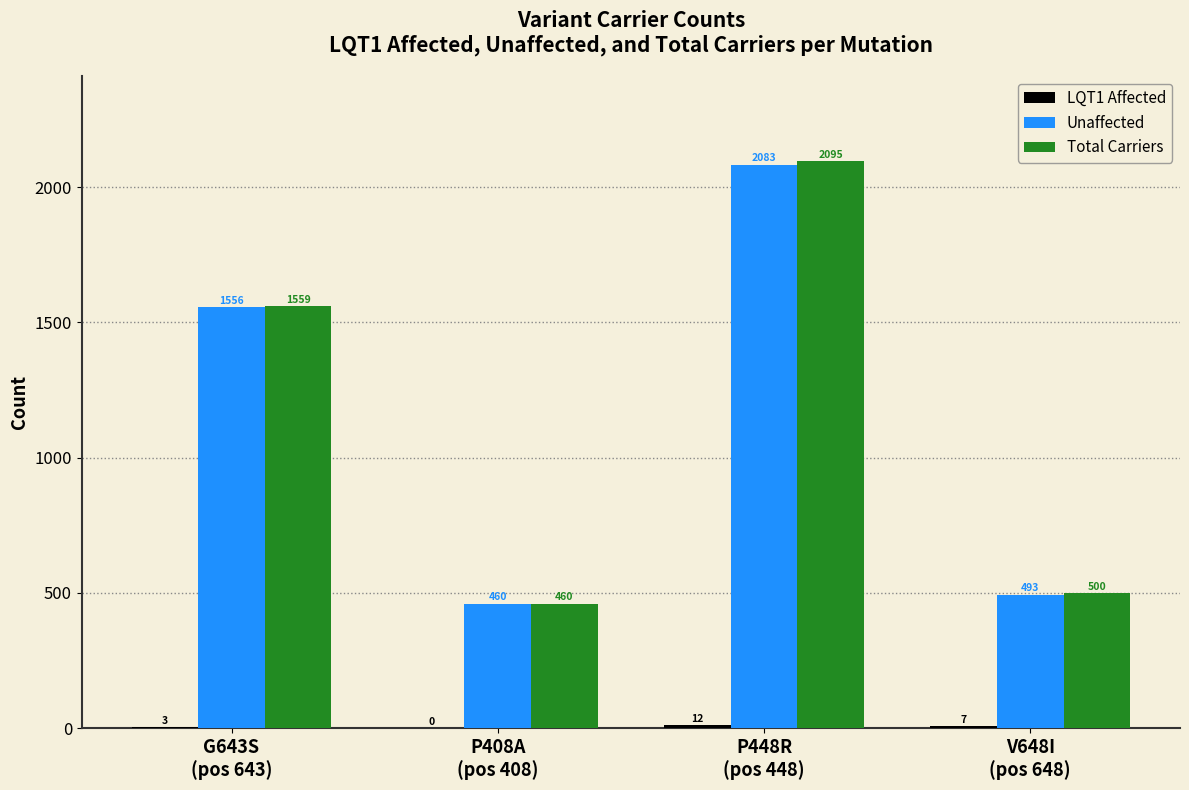

How many distinct data groups are displayed?

3